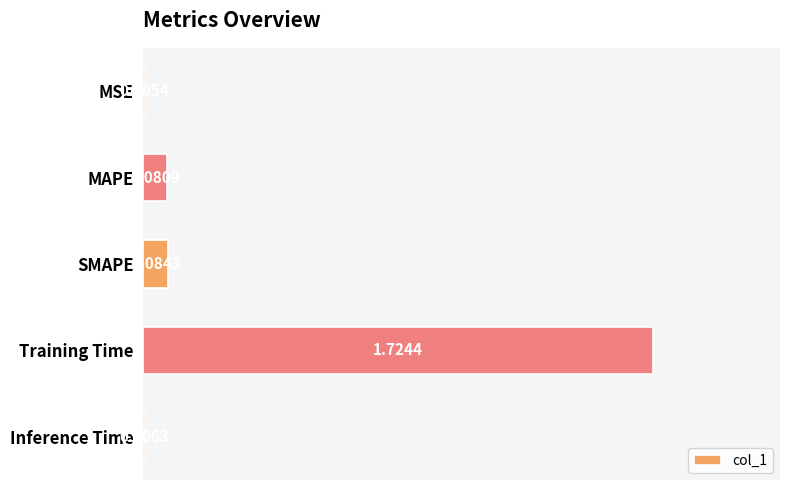

What is the change in value from Training Time to Inference Time?

-1.7